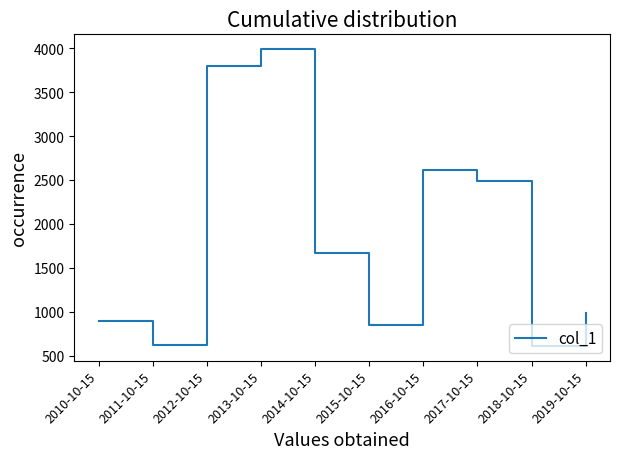

How many lines are shown in the chart?

1